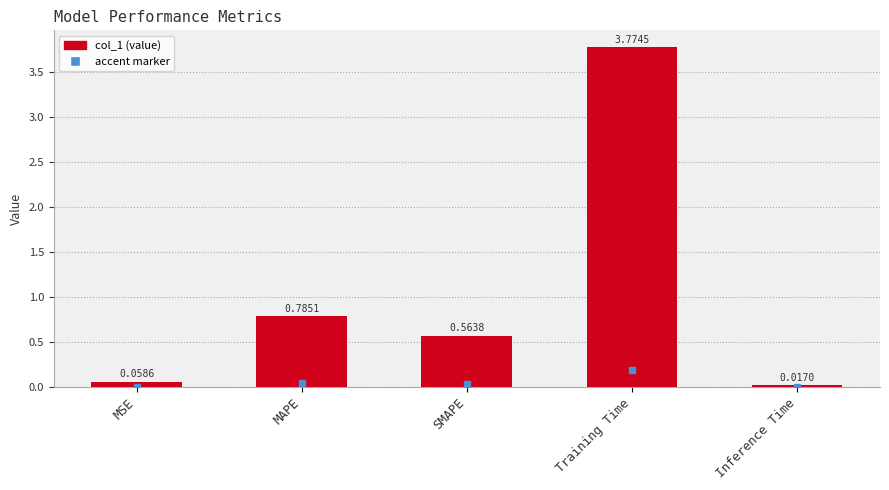

What is the change in value from MAPE to Inference Time?

-0.8